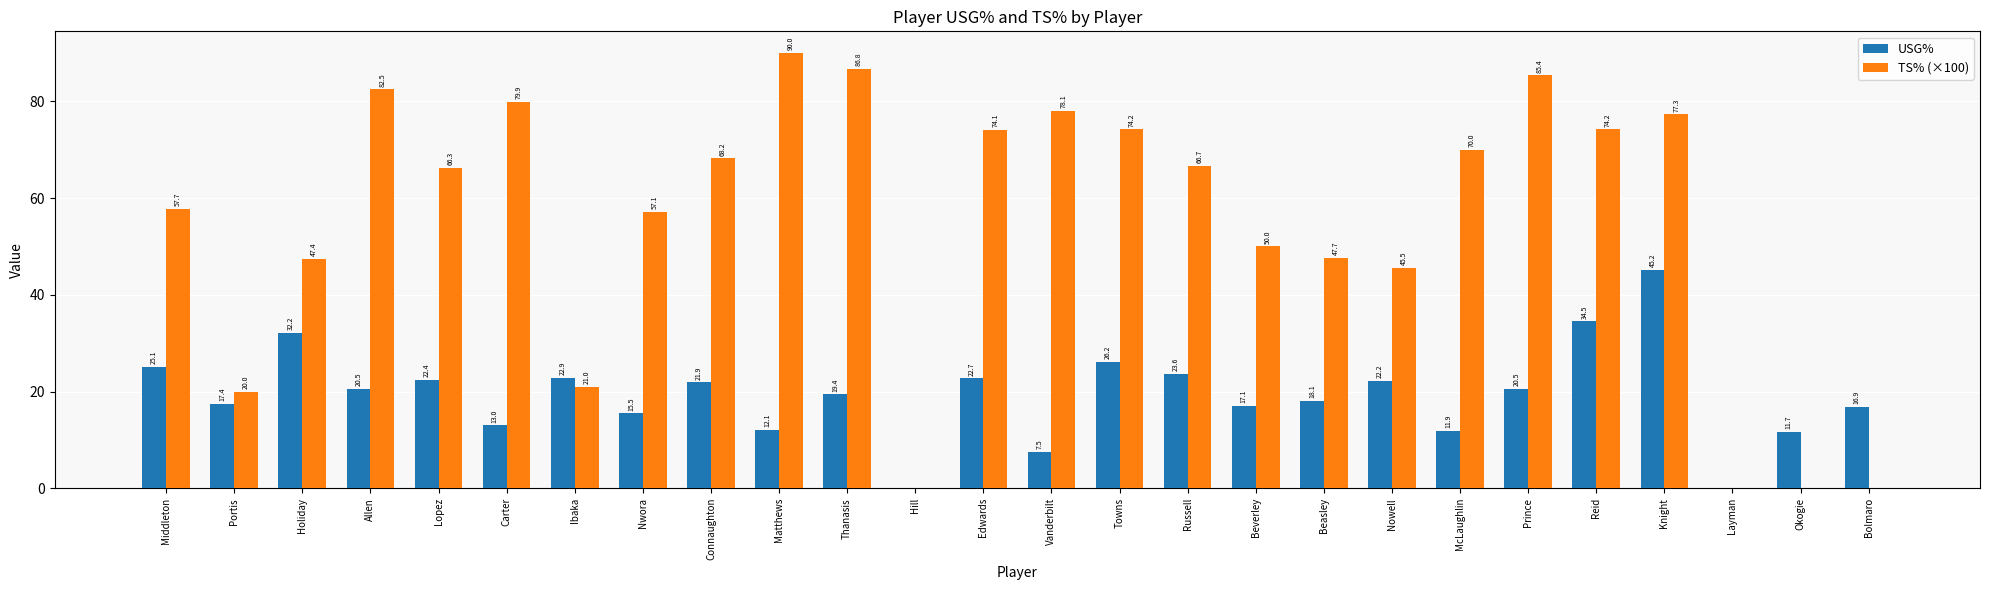

Between Holiday and Lopez, which series saw the biggest shift?

TS% (×100)